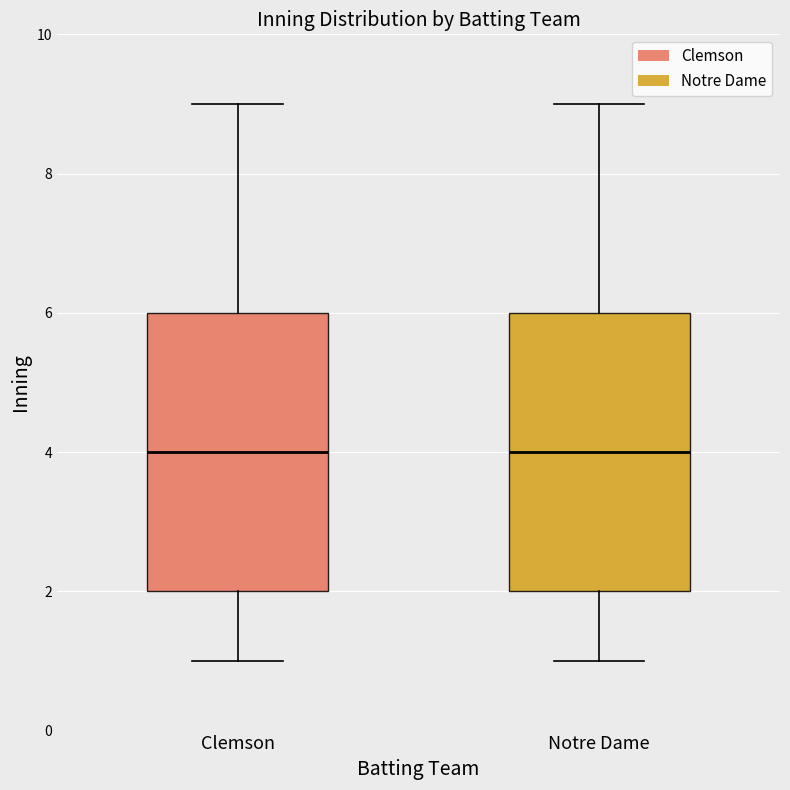

Reading left to right, read every box against the y-axis: the position of its median line, the range the box covers, and the ends of its whiskers. The values are not printed on the chart, so give them approximately, as read against the axis.

Clemson: median 4, box 2 to 6, whiskers 1 to 9
Notre Dame: median 4, box 2 to 6, whiskers 1 to 9